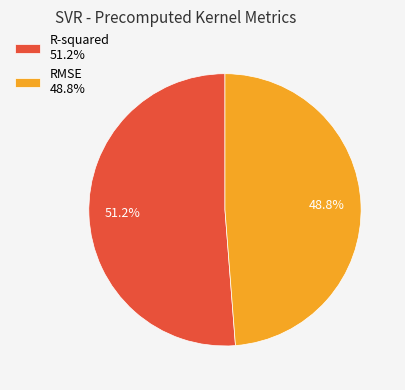

Combined, do RMSE and R-squared account for over 50%?

Yes